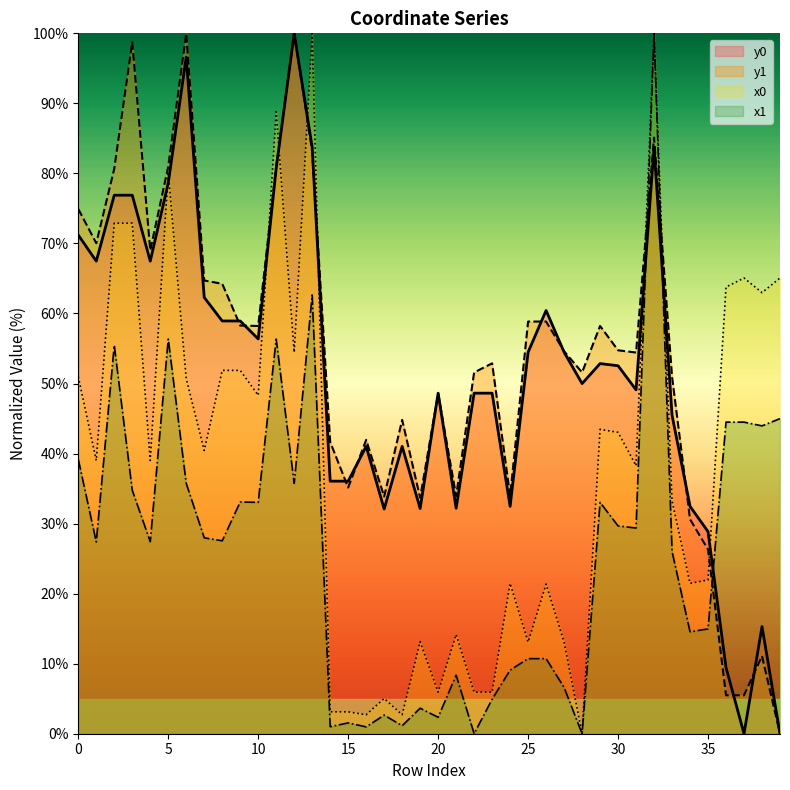

Reading left to right, what are all the values shown in this chart?

x0: 0=51.0	1=39.0	2=72.9	3=72.9	4=39.0	5=80.1	6=50.7	7=40.4	8=51.9	9=51.9	10=48.3	11=88.8	12=54.5	13=100.0	14=3.1	15=3.1	16=2.7	17=5.0	18=2.7	19=13.1	20=5.9	21=14.2	22=5.9	23=5.9	24=21.5	25=13.1	26=21.4	27=13.1	28=0.0	29=43.5	30=43.0	31=38.3	32=100.0	33=33.3	34=21.5	35=22.0	36=63.8	37=65.1	38=63.0	39=65.1
y0: 0=71.2	1=67.5	2=76.9	3=76.9	4=67.5	5=78.6	6=96.6	7=62.3	8=58.9	9=58.9	10=56.4	11=80.7	12=100.0	13=83.7	14=36.1	15=36.1	16=41.0	17=32.1	18=41.0	19=32.2	20=48.6	21=32.2	22=48.6	23=48.6	24=32.5	25=54.5	26=60.4	27=54.5	28=50.0	29=52.8	30=52.5	31=49.1	32=83.7	33=45.5	34=32.5	35=28.9	36=9.4	37=0.0	38=15.3	39=0.0
x1: 0=39.2	1=27.4	2=55.5	3=34.8	4=27.4	5=56.4	6=35.7	7=28.0	8=27.5	9=33.1	10=33.0	11=56.4	12=35.7	13=62.7	14=1.0	15=1.5	16=1.0	17=2.7	18=1.1	19=3.6	20=2.3	21=8.4	22=0.0	23=4.9	24=9.1	25=10.7	26=10.7	27=6.6	28=0.0	29=33.0	30=29.7	31=29.4	32=100.0	33=26.0	34=14.6	35=15.0	36=44.5	37=44.5	38=44.0	39=45.0
y1: 0=74.9	1=70.0	2=80.7	3=98.7	4=69.0	5=81.0	6=100.0	7=64.7	8=64.2	9=58.3	10=58.2	11=81.0	12=100.0	13=83.1	14=41.7	15=35.1	16=42.0	17=33.9	18=44.8	19=33.7	20=48.6	21=33.9	22=51.6	23=52.9	24=34.0	25=58.8	26=58.8	27=54.6	28=51.6	29=58.2	30=54.7	31=54.4	32=85.1	33=51.0	34=30.6	35=26.3	36=5.5	37=5.5	38=11.1	39=0.0